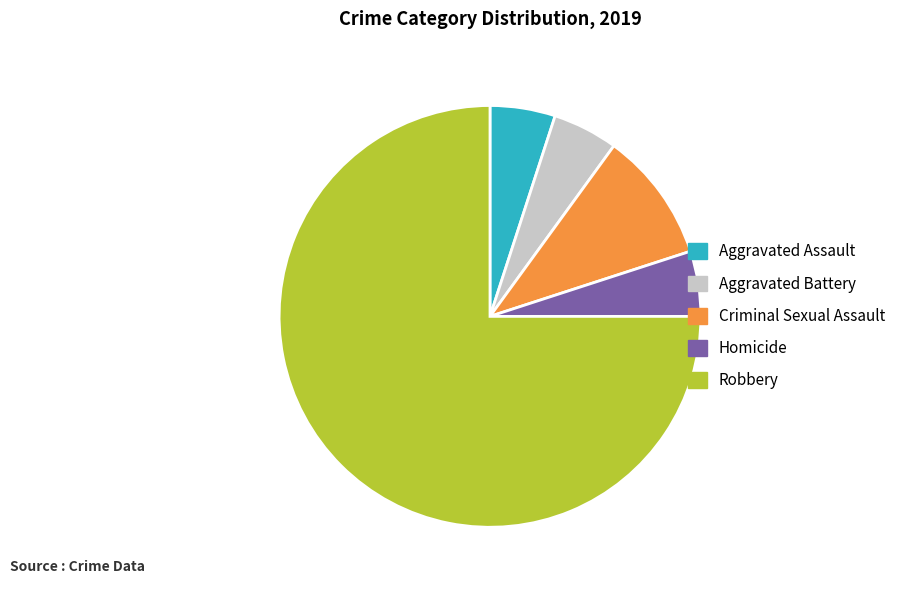

The Robbery slice represents 82% of the pie. True or false?

False